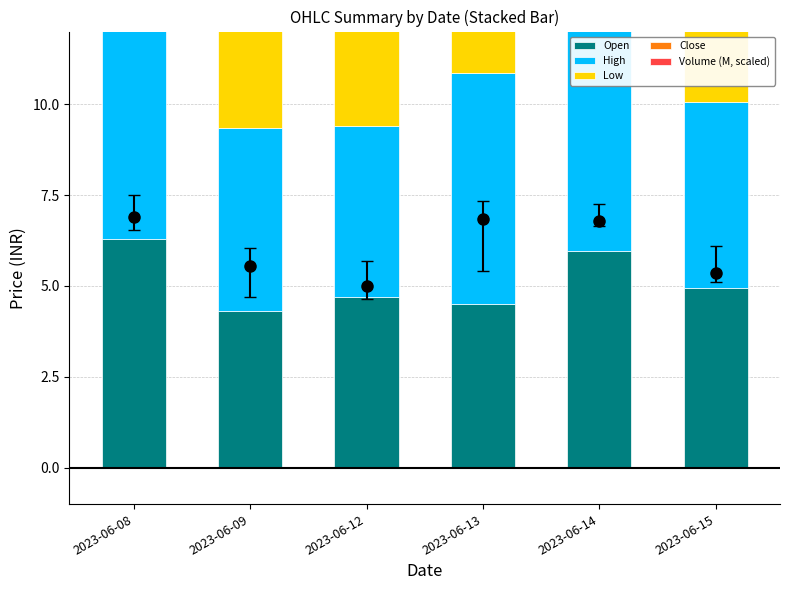

Does the chart contain any negative values?

No